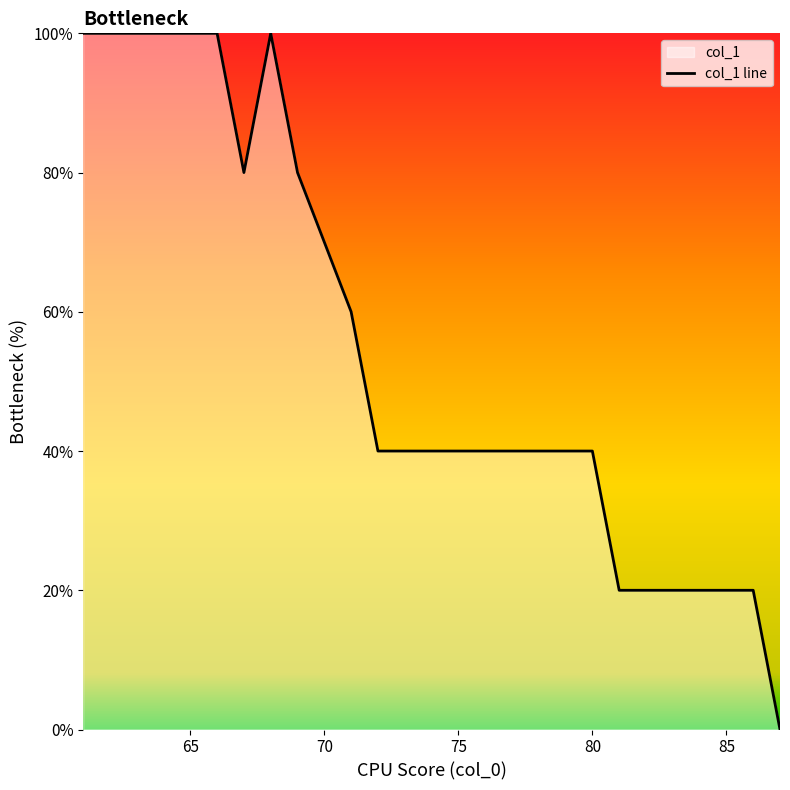

How many series are shown in this chart?

1